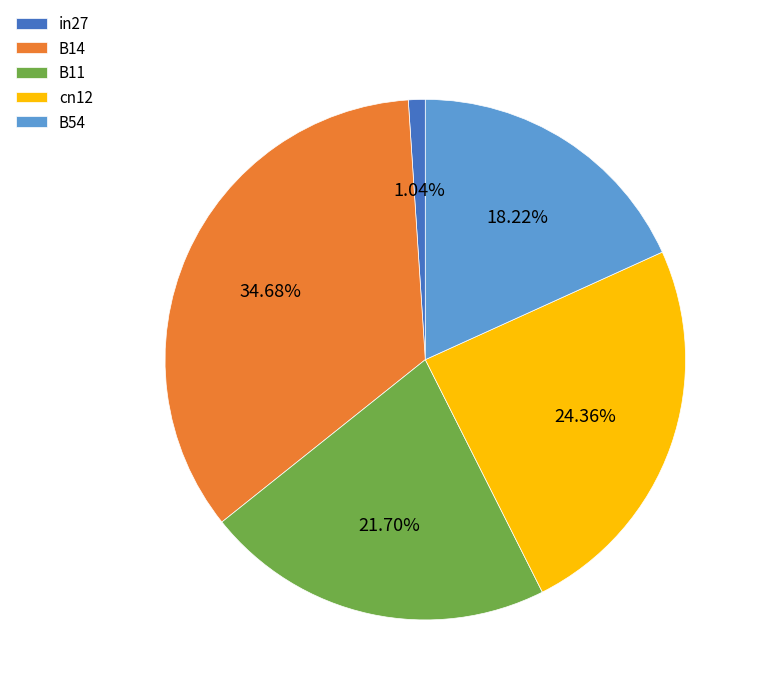

How many segments does this pie chart have?

5